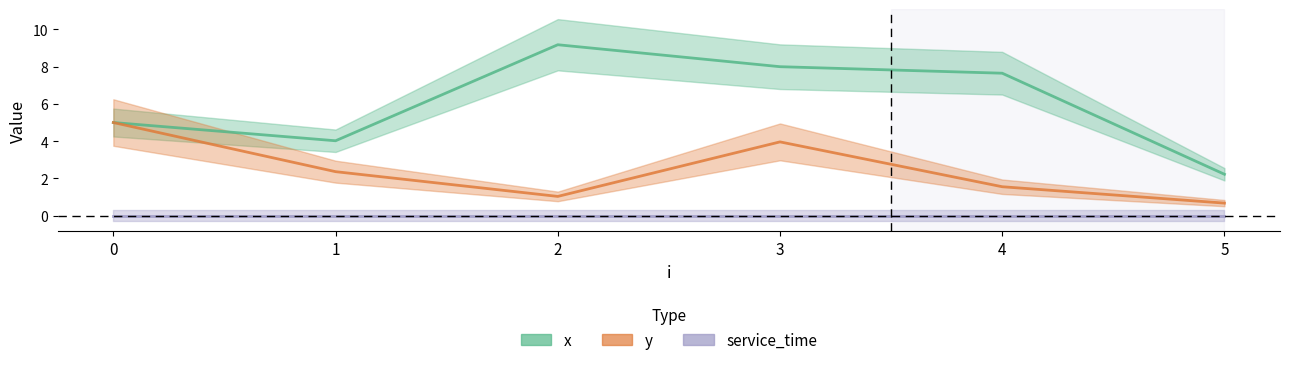

True or false: y_line and x_line intersect in this chart.

False